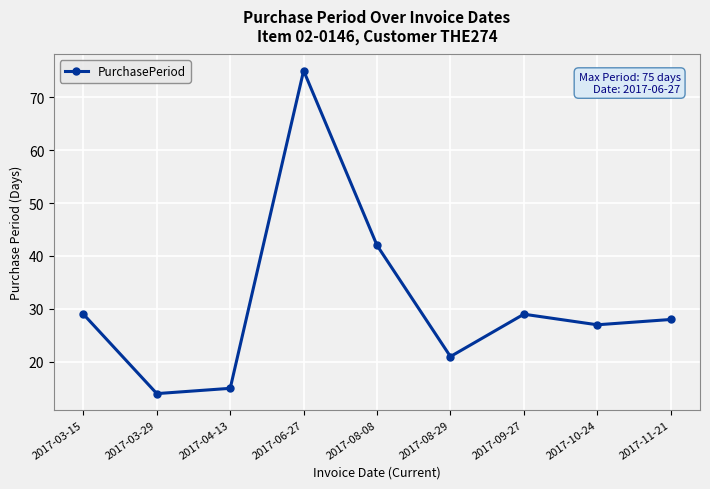

What is the value of the 6th point from the left?

21